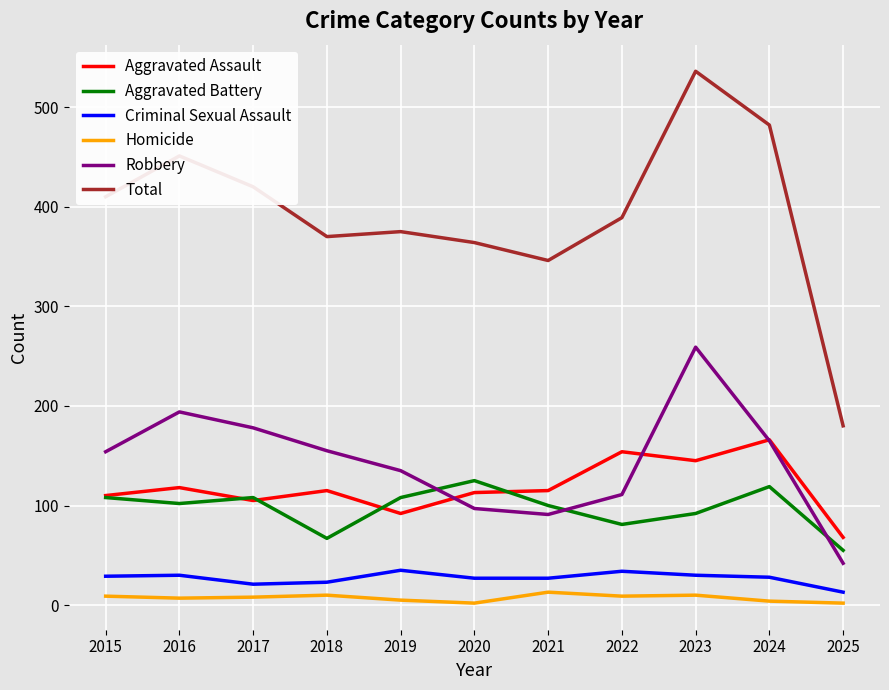

True or false: Aggravated Battery and Criminal Sexual Assault cross at least once.

False